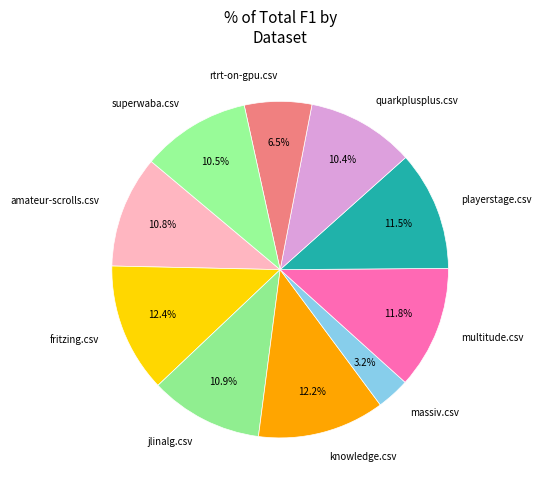

Is it true that rtrt-on-gpu.csv is 1% of the pie?

False